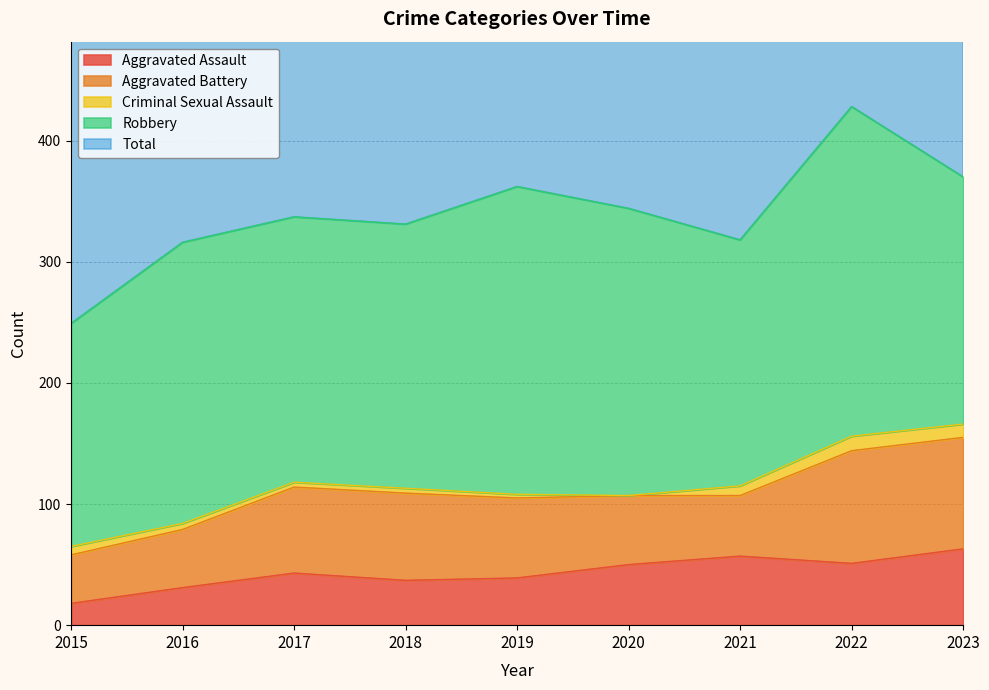

Rank the series at 2015 from highest to lowest value.

Total, Robbery, Aggravated Battery, Aggravated Assault, Criminal Sexual Assault